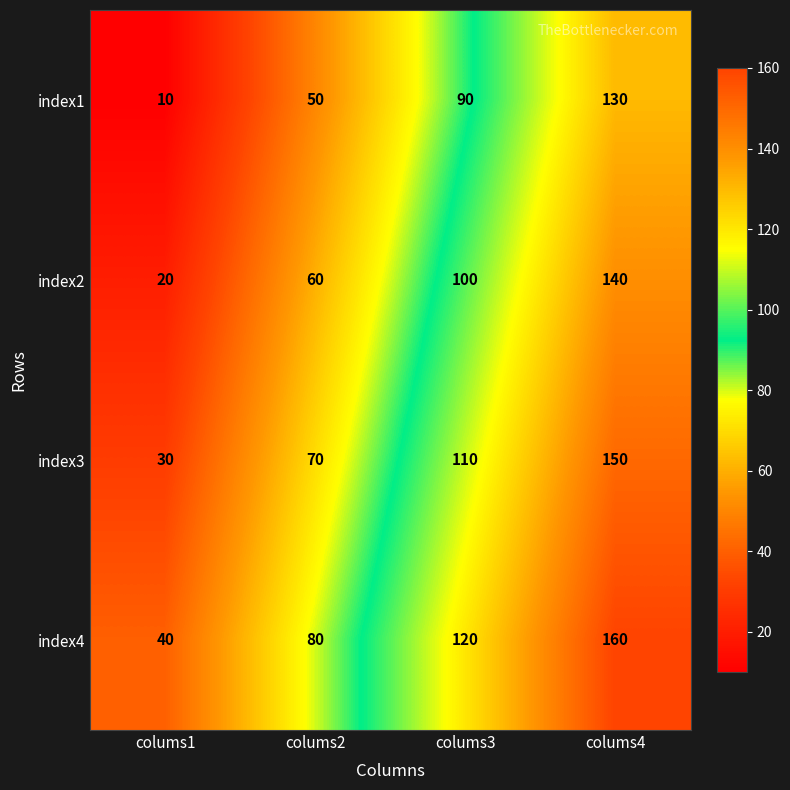

What is the total value across all series at colums1?

100